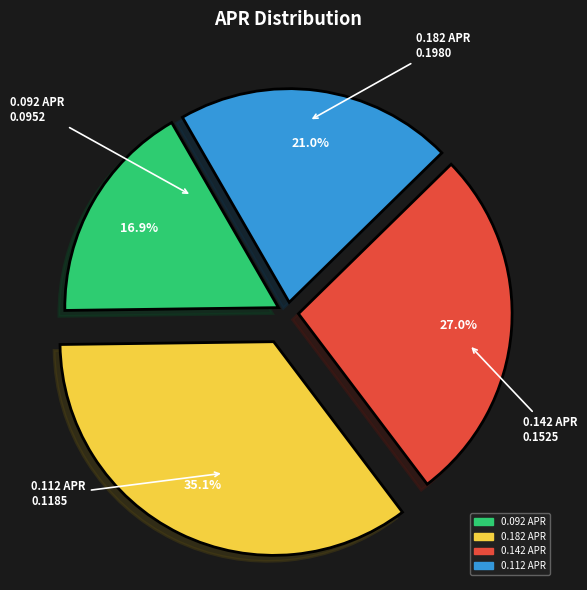

Is 0.142 APR the majority of the pie?

No